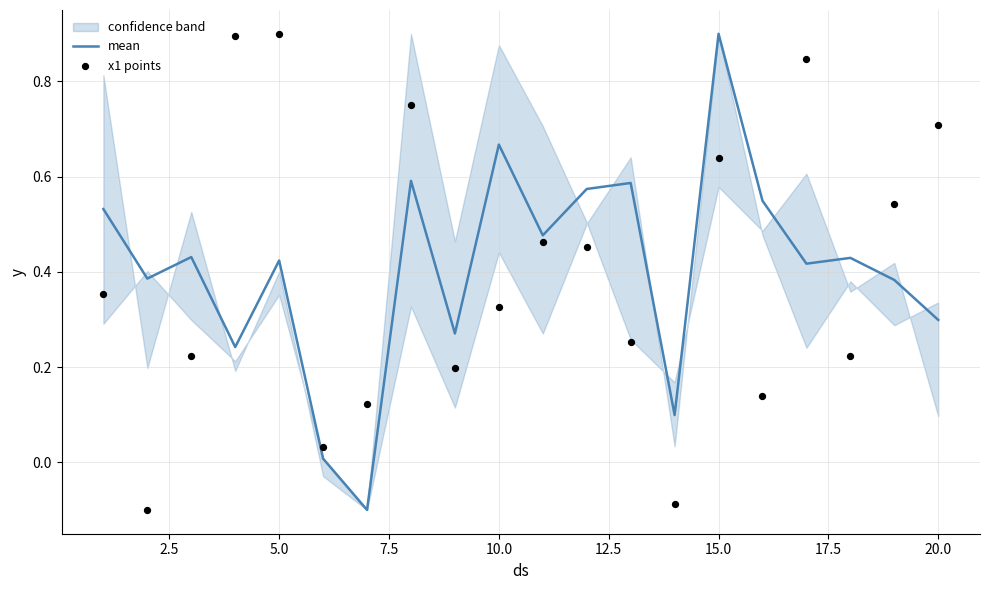

Is the value of x1 points at 15 greater than the value of mean at 15?

No